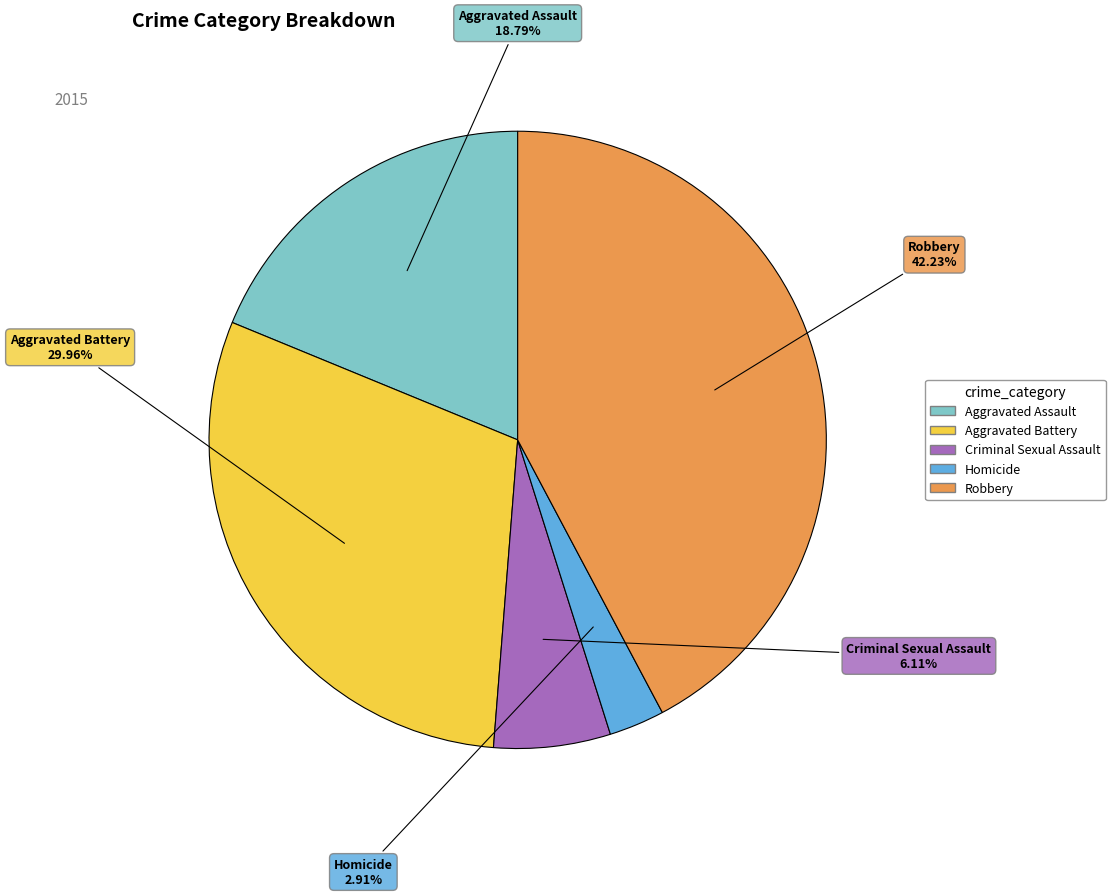

To the nearest percent, what percentage of the pie is Homicide?

3%